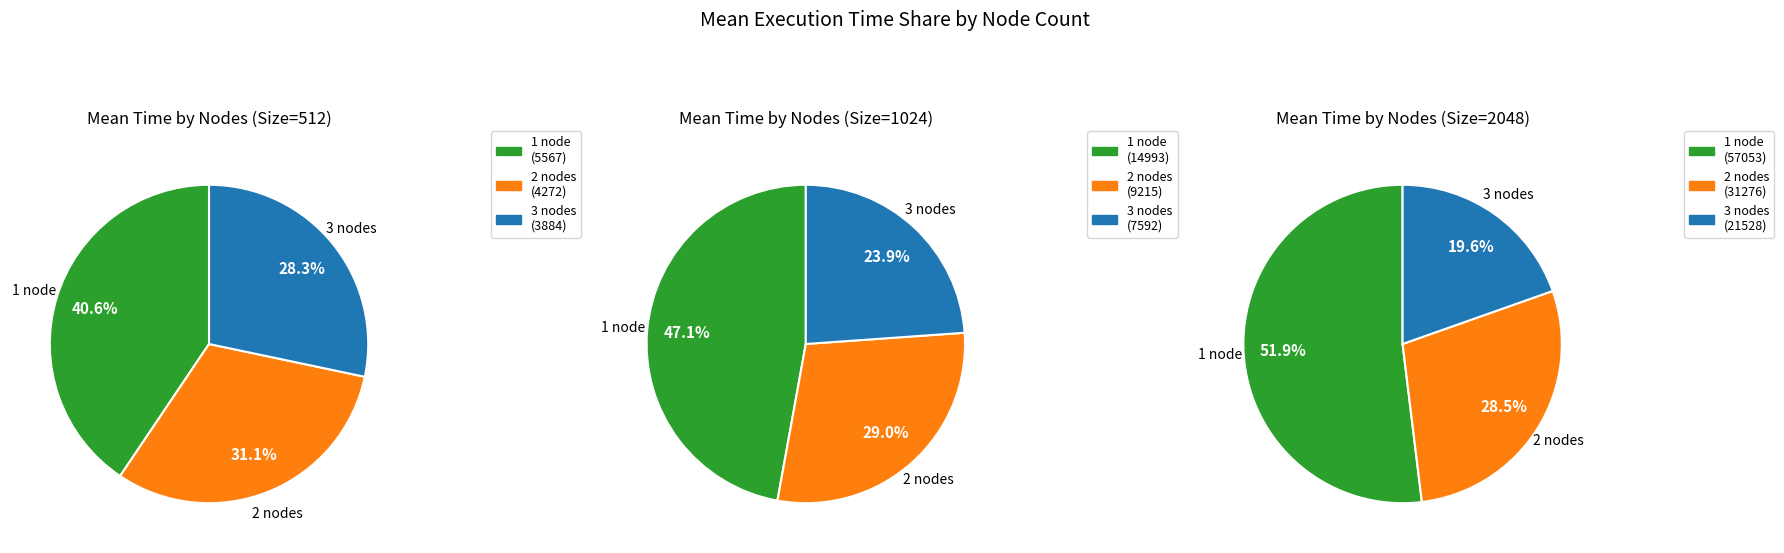

To the nearest percent, what portion does 2 nodes represent?

31%